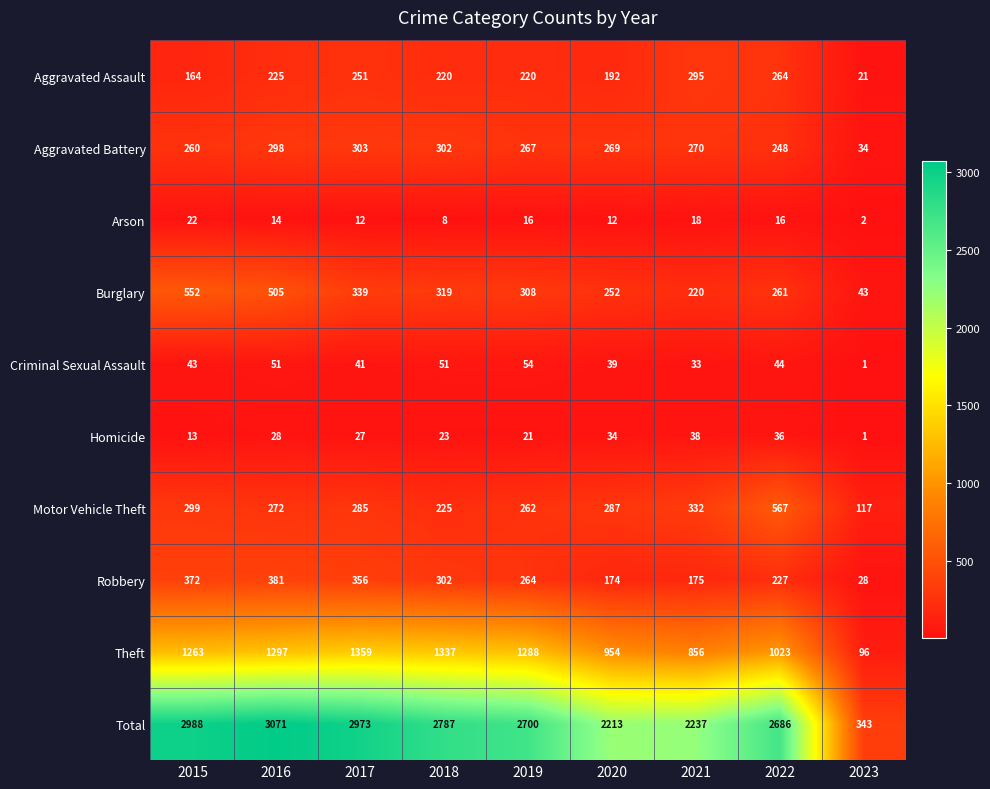

The Burglary series shows 220 at 2021. True or false?

True